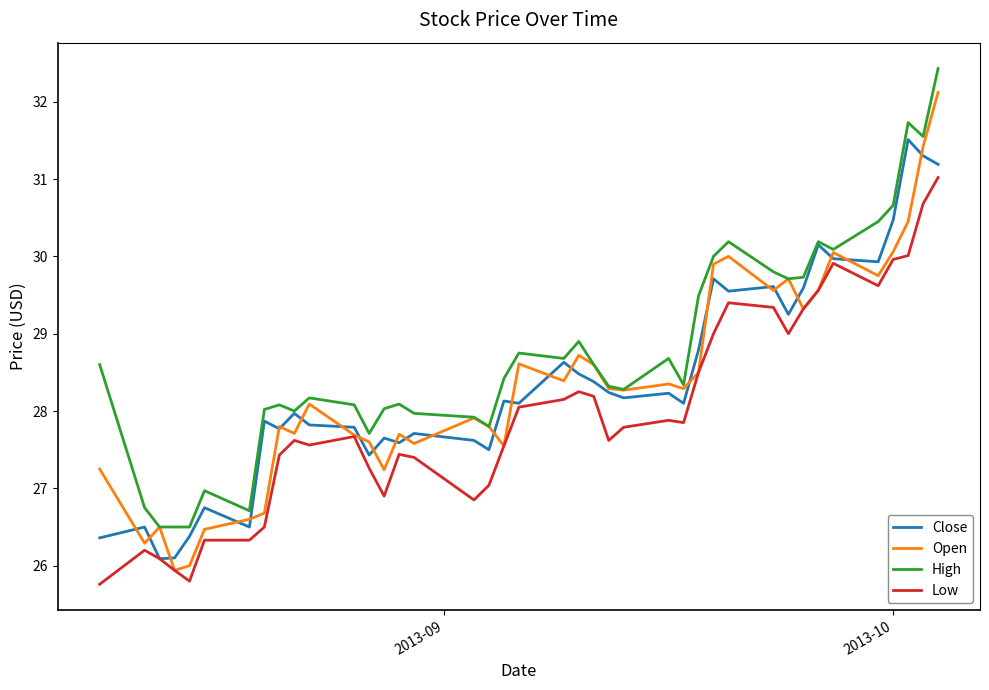

Which series has the largest total across all categories?

High